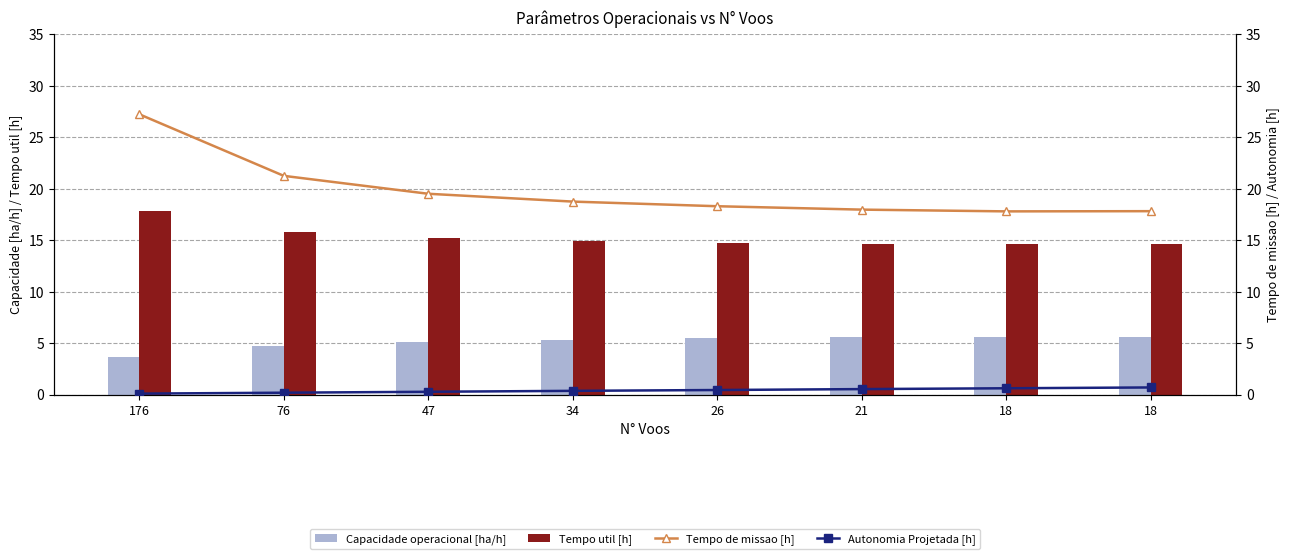

What is the difference between the maximum and minimum values in the Autonomia Projetada [h] series?

0.6